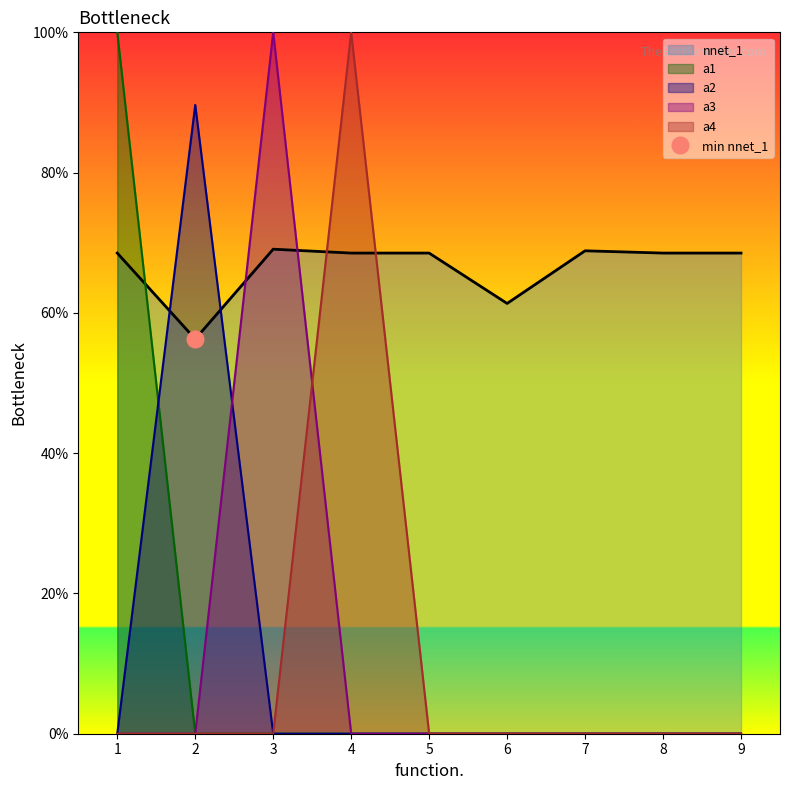

Reading left to right, list all the values displayed in this chart.

nnet_1: 0.7	0.6	0.7	0.7	0.7	0.6	0.7	0.7	0.7
a1: 1.0	0.0	0.0	0.0	0.0	0.0	0.0	0.0	0.0
a2: 0.0	0.9	0.0	0.0	0.0	0.0	0.0	0.0	0.0
a3: 0.0	0.0	1.0	0.0	0.0	0.0	0.0	0.0	0.0
a4: 0.0	0.0	0.0	1.0	0.0	0.0	0.0	0.0	0.0